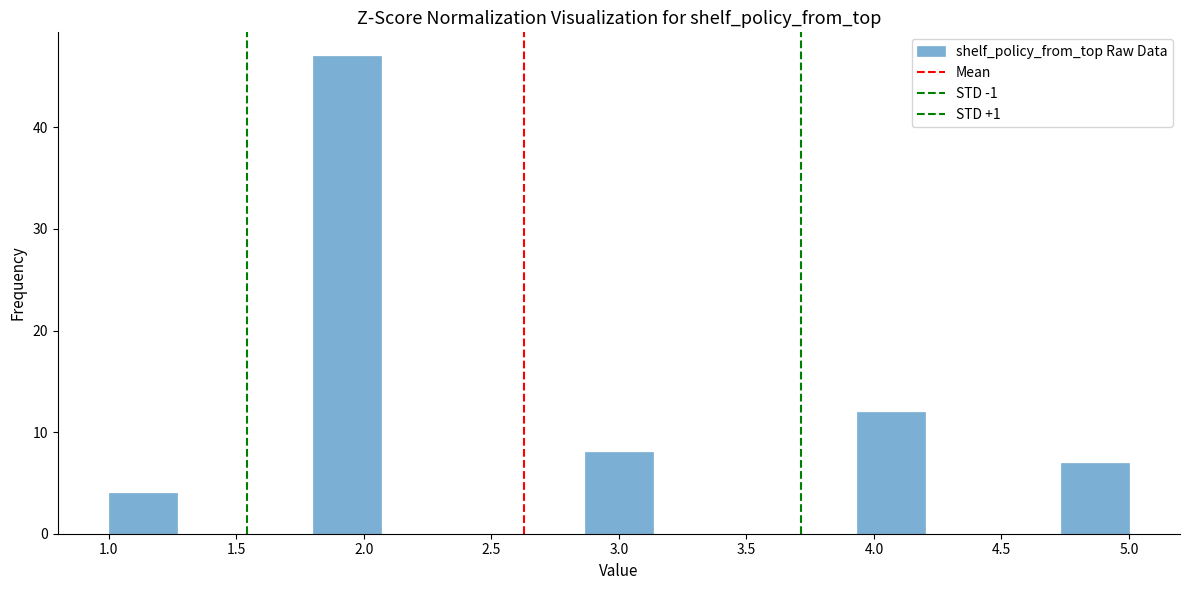

How tall is the bar that spans 1.00 to 1.25 on the x-axis? Neither the bar edges nor the heights are printed on the chart, so give them approximately, as read against the axes.

4